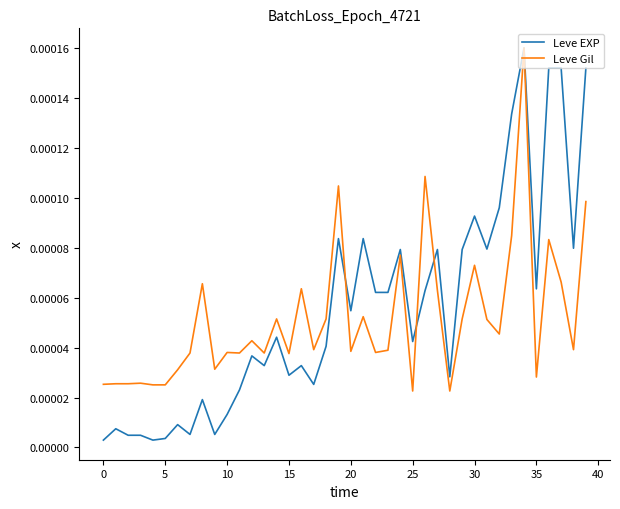

After their last crossing, which series has the higher values: Leve EXP or Leve Gil?

Leve EXP